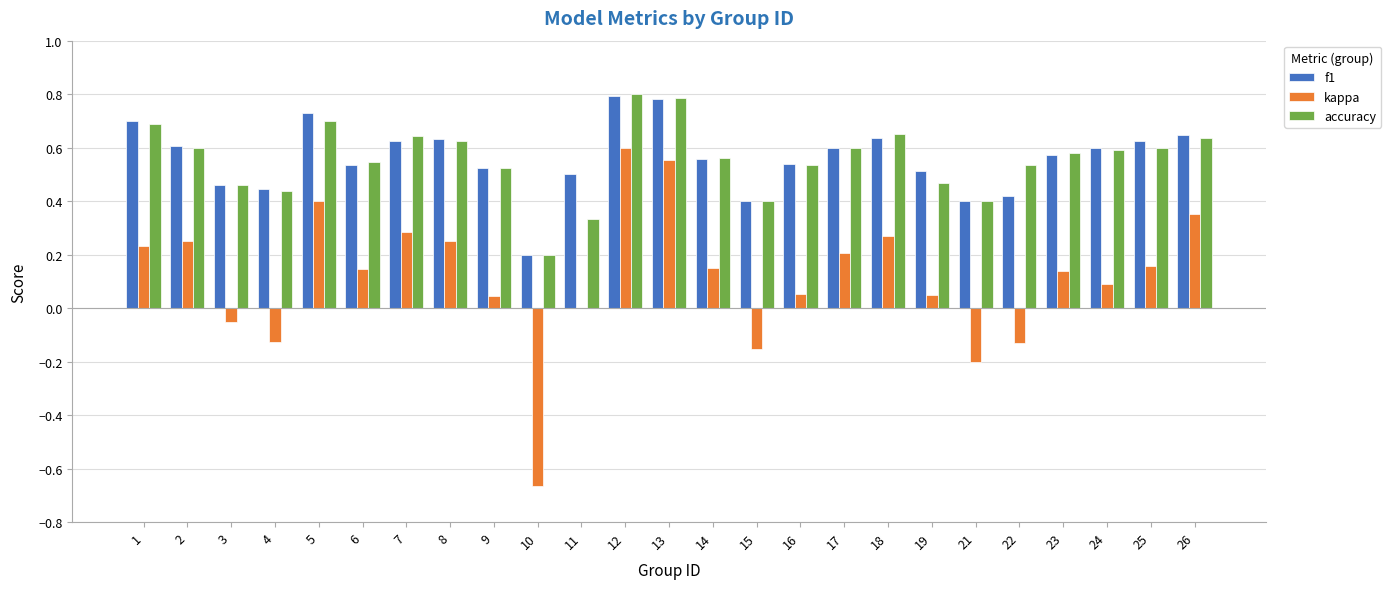

What is the total value across all series at 19?

1.0